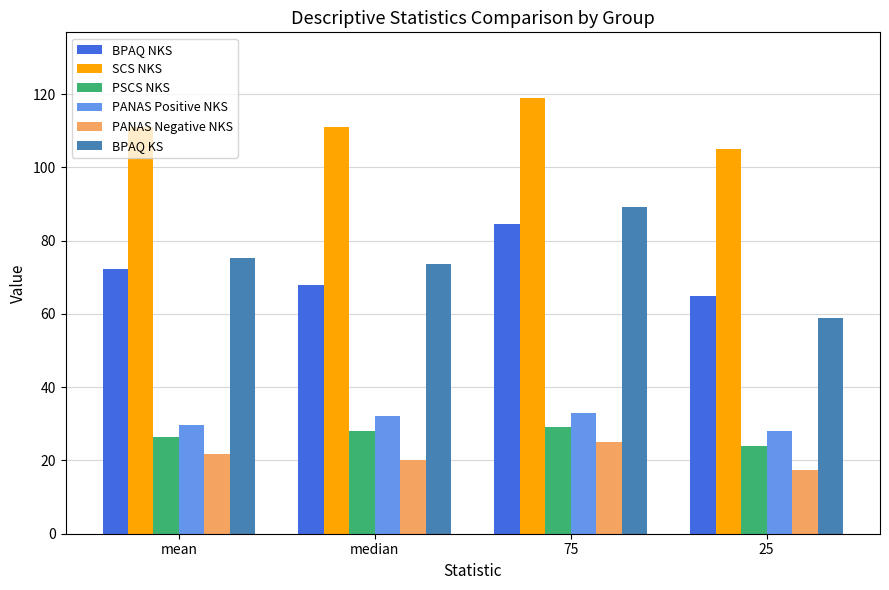

What is the difference between the maximum and minimum values in the PANAS Negative NKS series?

7.5